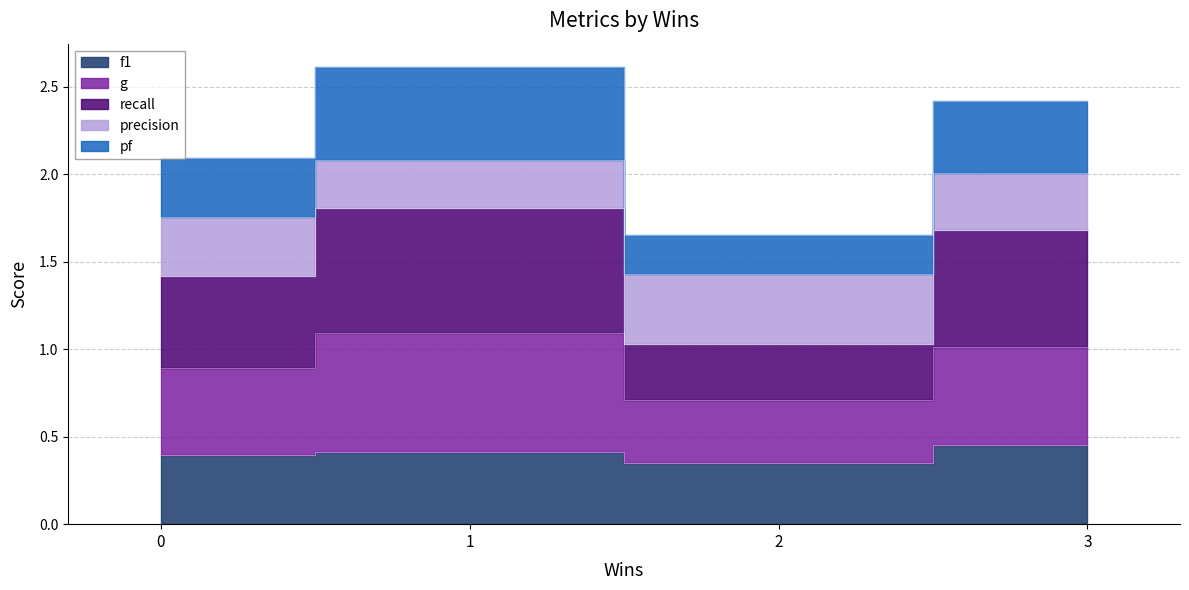

Which category has the highest value across all series?

1